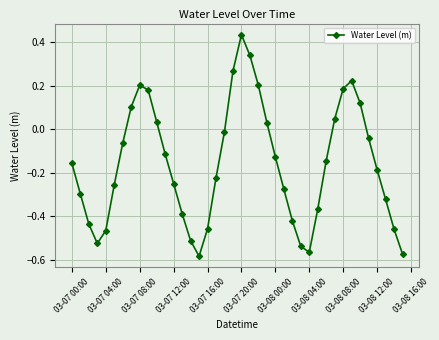

True or false: the data has more than 1 interior local peaks.

True